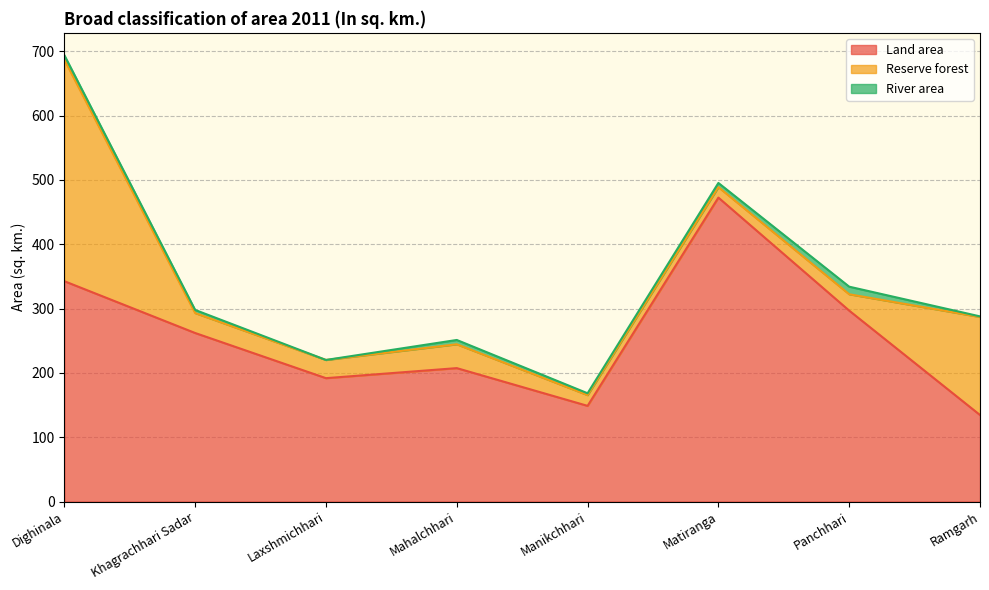

At how many categories does at least one series exceed 53?

8